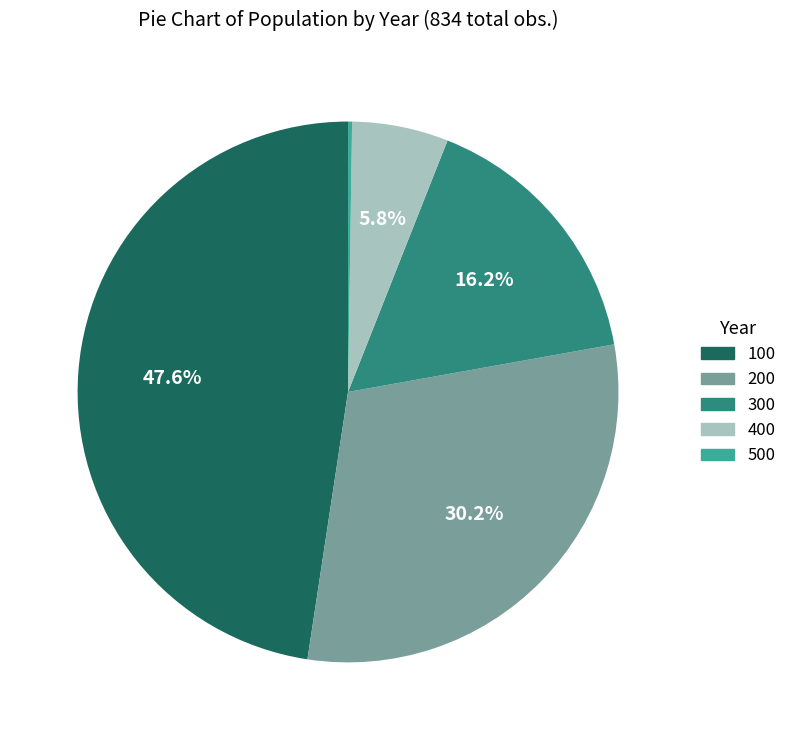

Which slice is the largest?

100